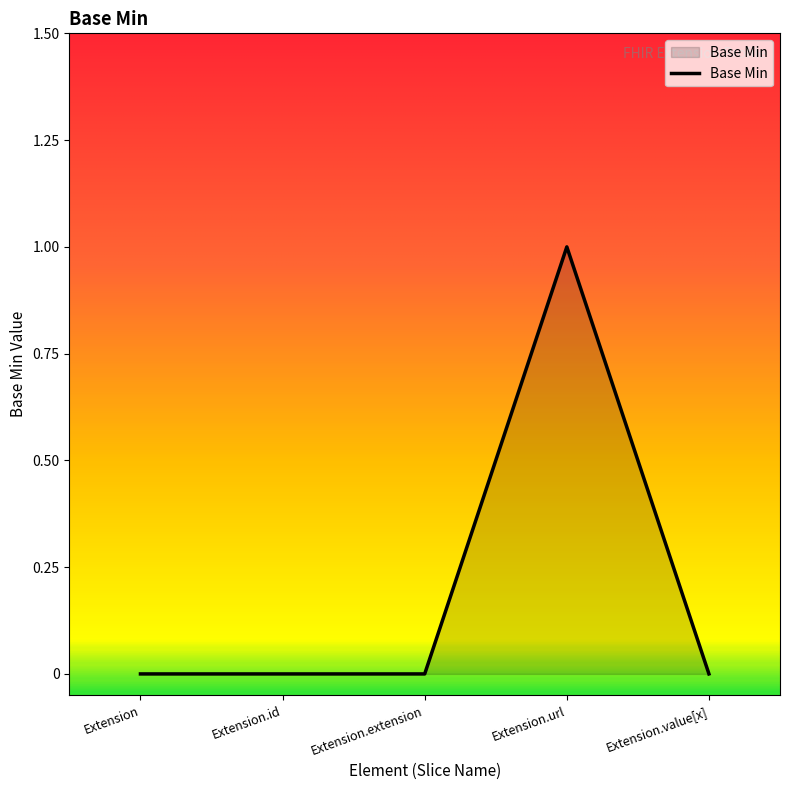

True or false: there are more than 2 points higher than both neighbors.

False